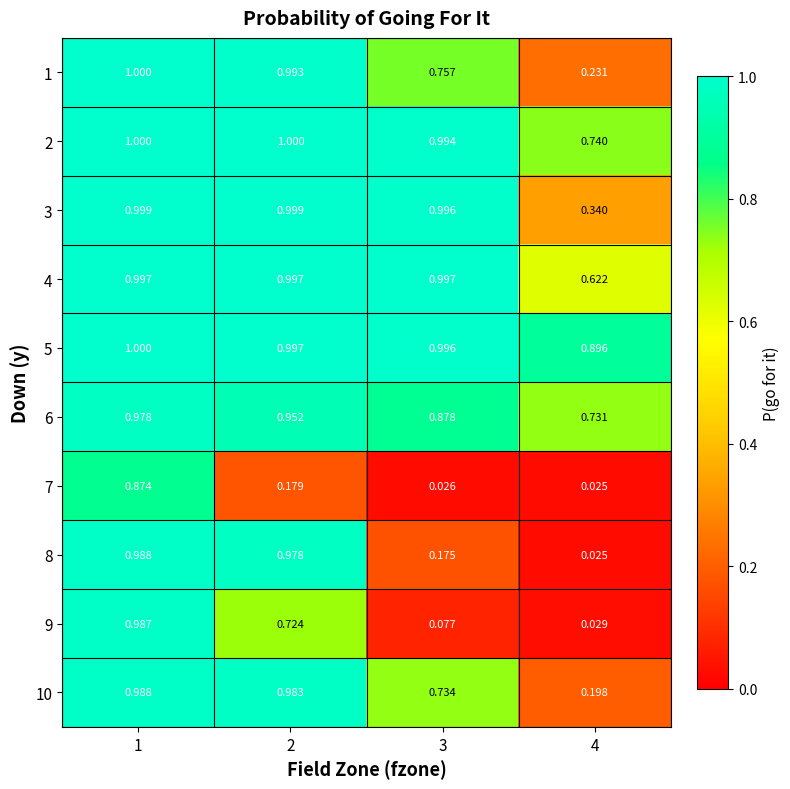

Is the value of 10 at 2 greater than the value of 8 at 3?

Yes